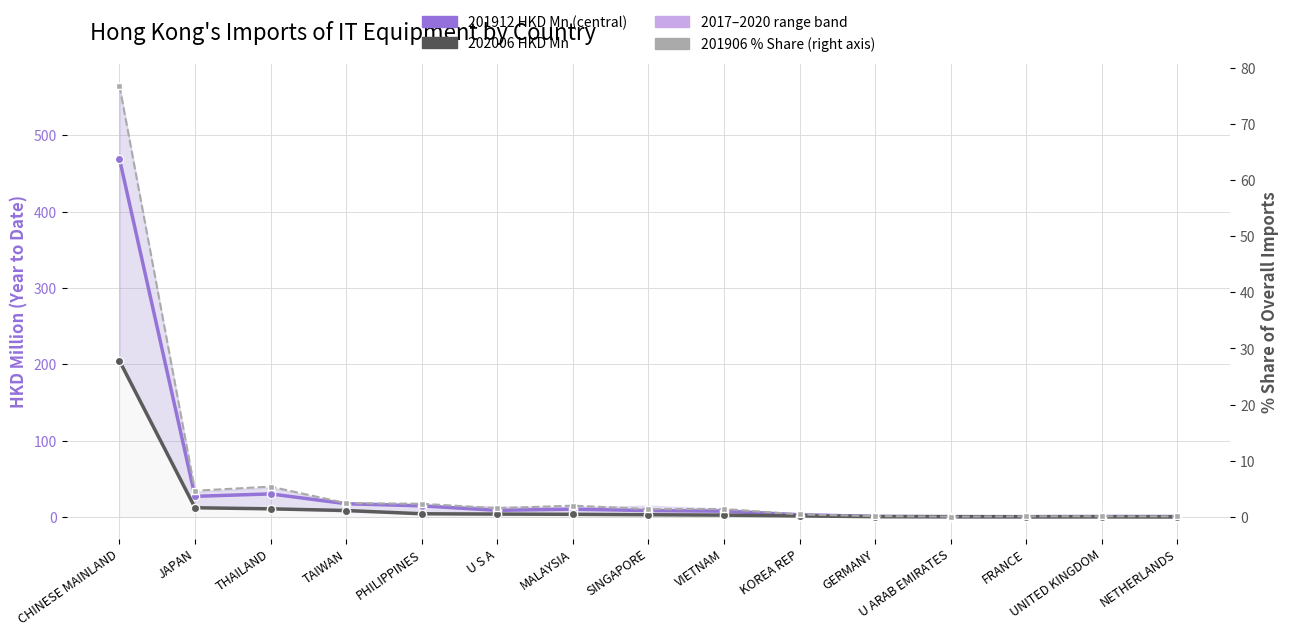

Reading left to right, extract all data points from this chart.

201912 (HKD Mn): 469.1	27.2	30.3	17.5	14.7	8.9	10.3	8.6	7.7	3.0	0.9	0.6	0.6	0.8	0.8
202006 (HKD Mn): 204.6	12.2	10.8	8.6	4.3	3.9	3.6	3.1	2.6	1.6	0.6	0.5	0.4	0.3	0.2
201906 % Share: 76.8	4.7	5.4	2.5	2.3	1.6	2.0	1.4	1.4	0.5	0.2	0.1	0.1	0.1	0.1